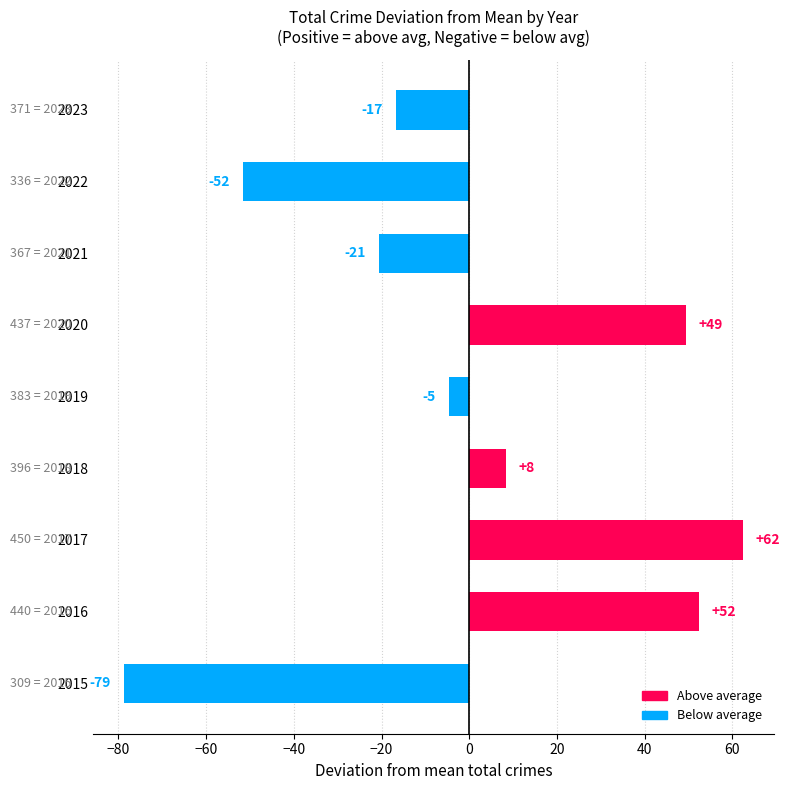

How many bars are there in total?

9